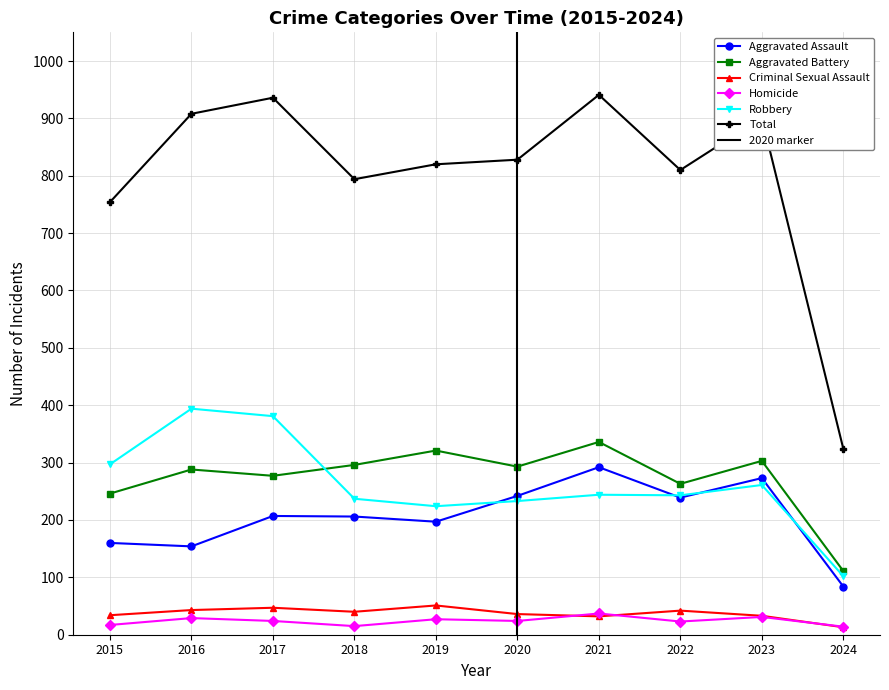

How many data points in Criminal Sexual Assault are above 40?

4